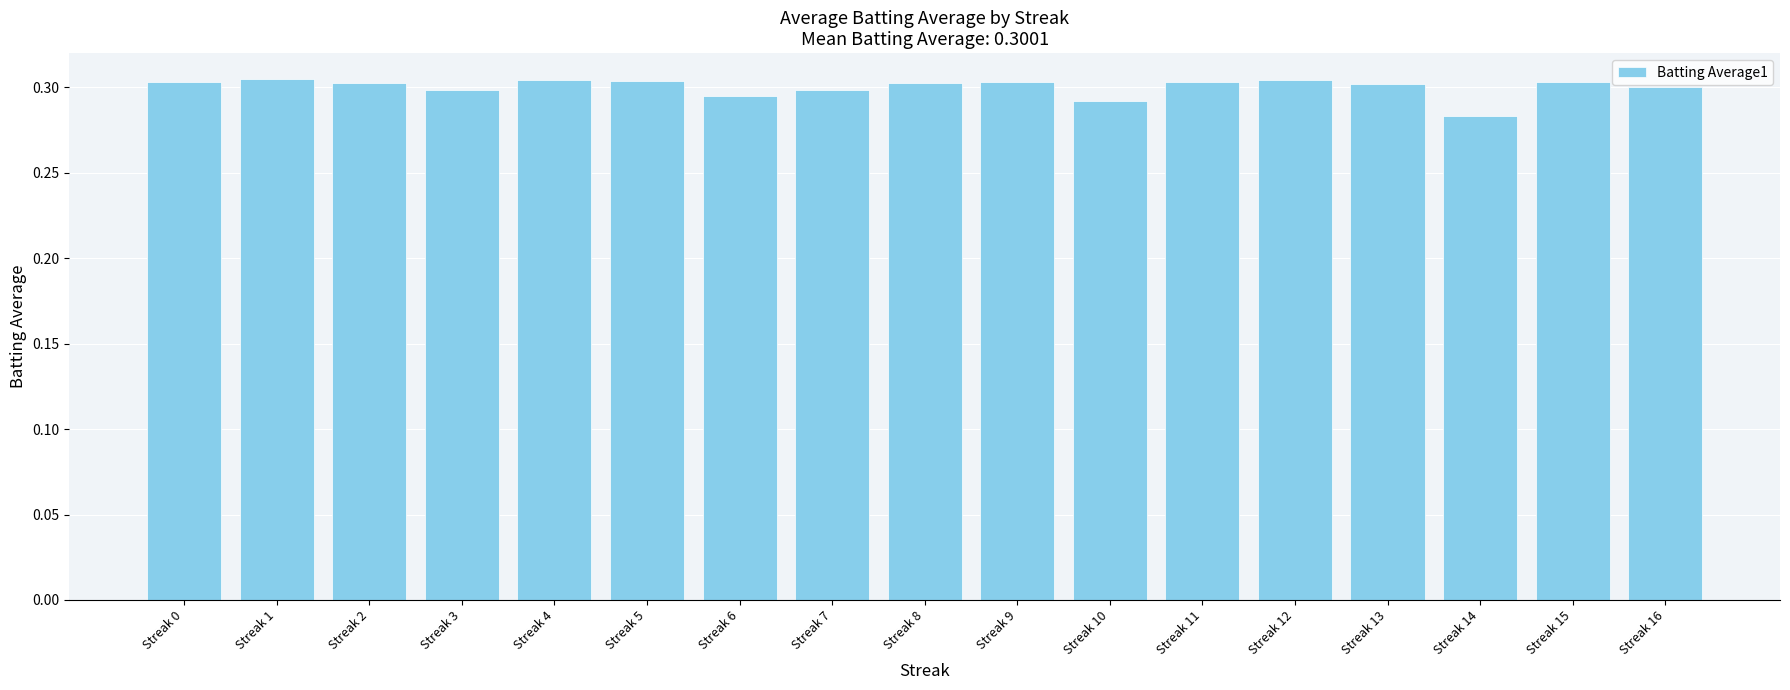

How many bars are there in total?

17